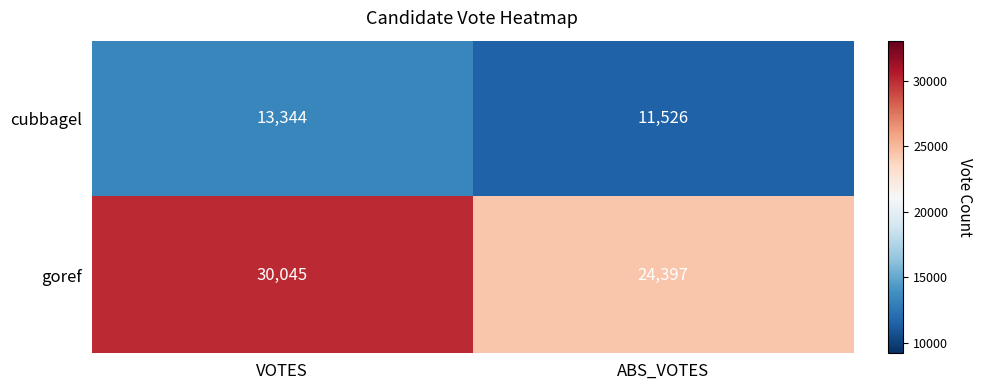

What is the approximate value of cubbagel at VOTES, to the nearest 50?

13350